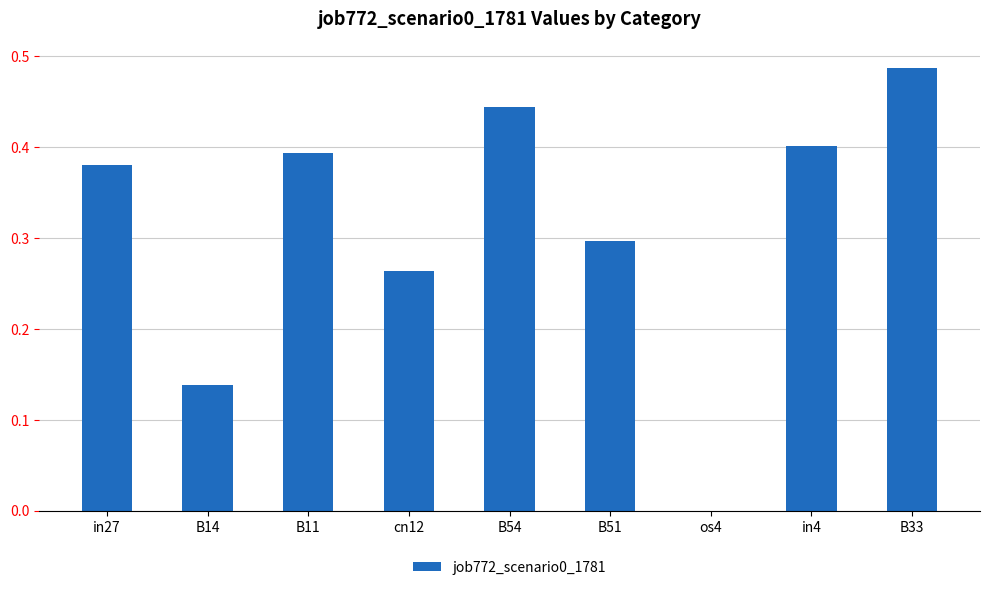

What is the sum of the values at B54 and B33?

0.9